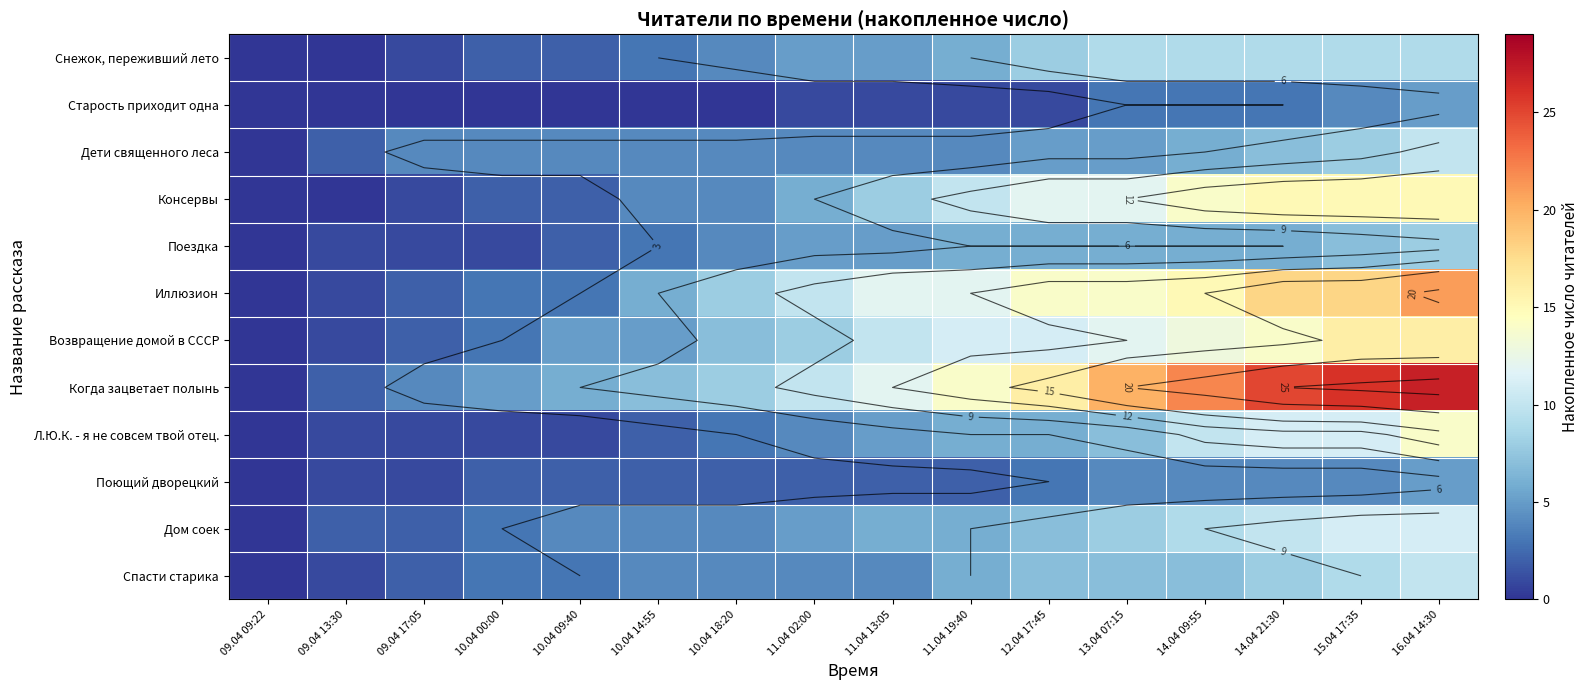

At how many categories does at least one series exceed 5?

12